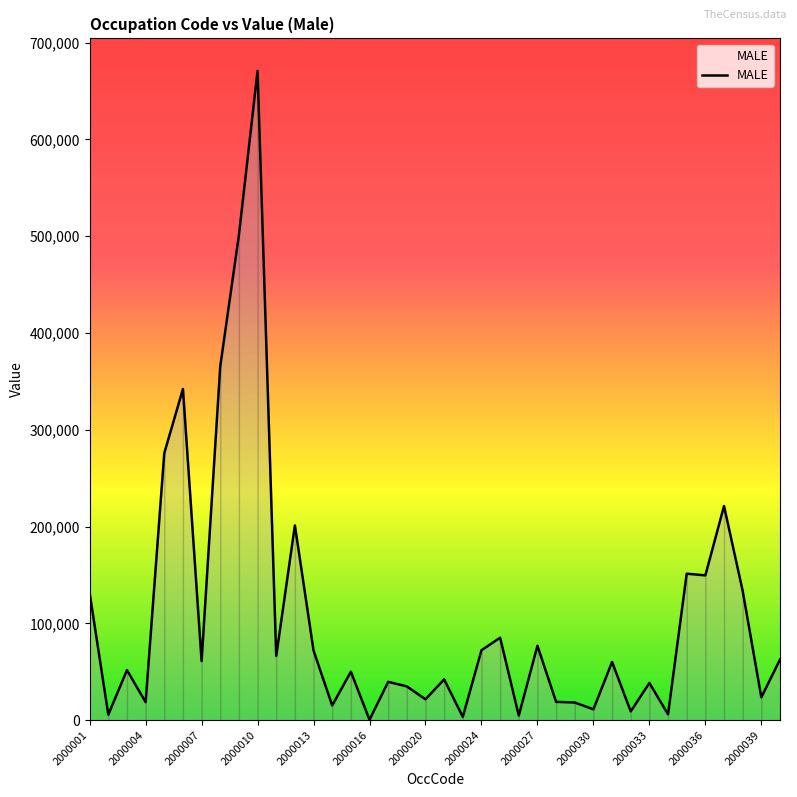

What is the greatest value displayed?

670903